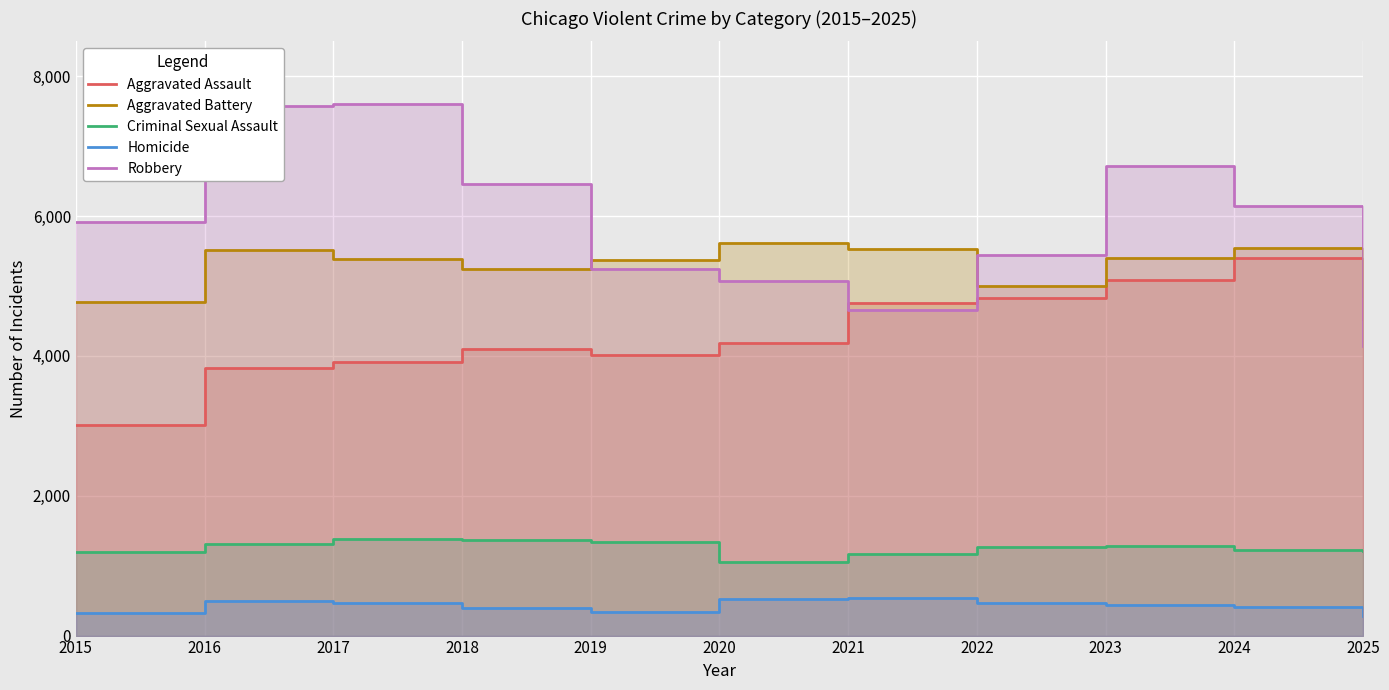

At which label does Aggravated Assault first exceed 4187?

2021